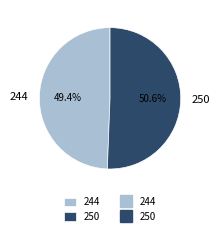

The 244 slice represents 49% of the pie. True or false?

True